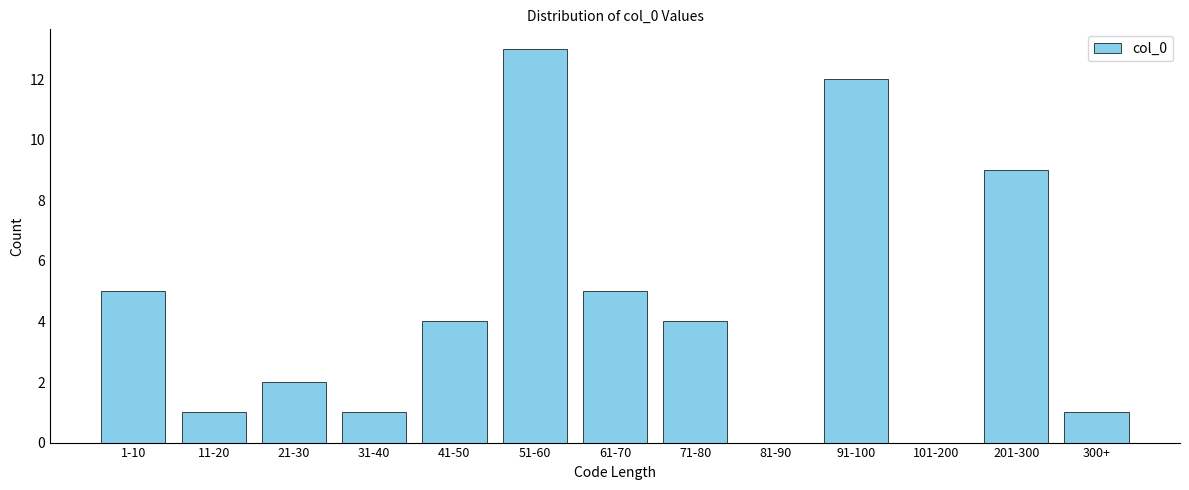

Reading left to right, list all the values displayed in this chart.

1-10=5	11-20=1	21-30=2	31-40=1	41-50=4	51-60=13	61-70=5	71-80=4	81-90=0	91-100=12	101-200=0	201-300=9	300+=1